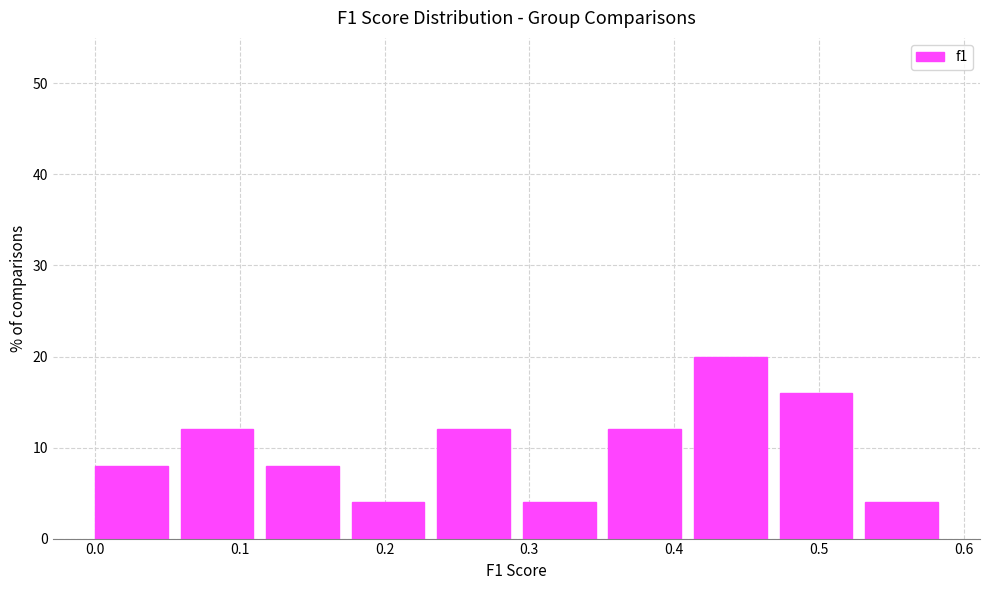

Reading left to right, transcribe this chart: for each bar, give the range it covers on the x-axis and its height. Neither the bar edges nor the heights are printed on the chart, so give them approximately, as read against the axes.

0.00 to 0.06: 8
0.06 to 0.12: 12
0.12 to 0.18: 8
0.18 to 0.24: 4
0.24 to 0.30: 12
0.30 to 0.35: 4
0.35 to 0.41: 12
0.41 to 0.47: 20
0.47 to 0.53: 16
0.53 to 0.59: 4